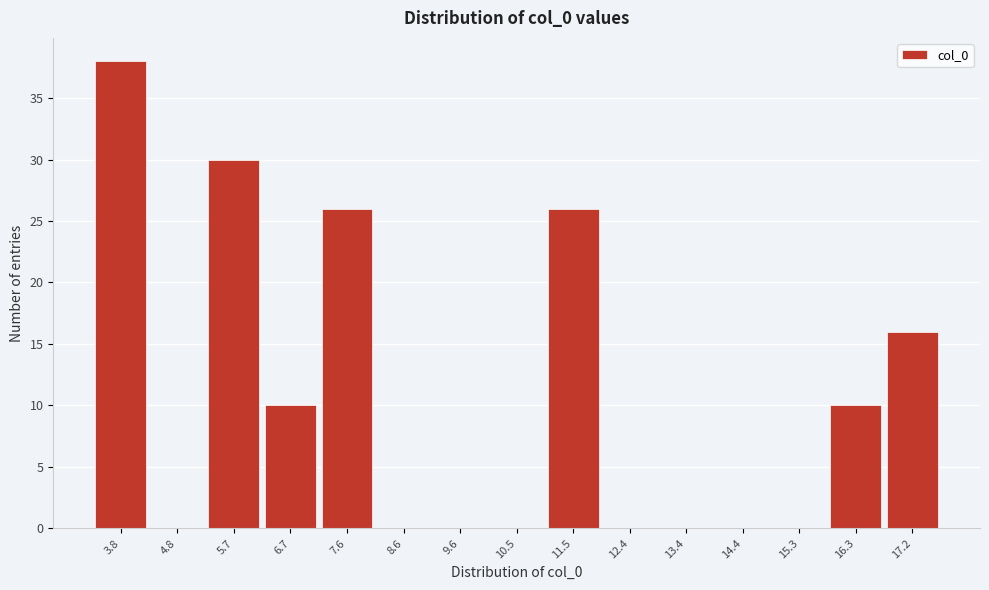

Reading left to right, extract all data points from this chart.

3.8=38	4.8=0	5.7=30	6.7=10	7.6=26	8.6=0	9.6=0	10.5=0	11.5=26	12.4=0	13.4=0	14.4=0	15.3=0	16.3=10	17.2=16